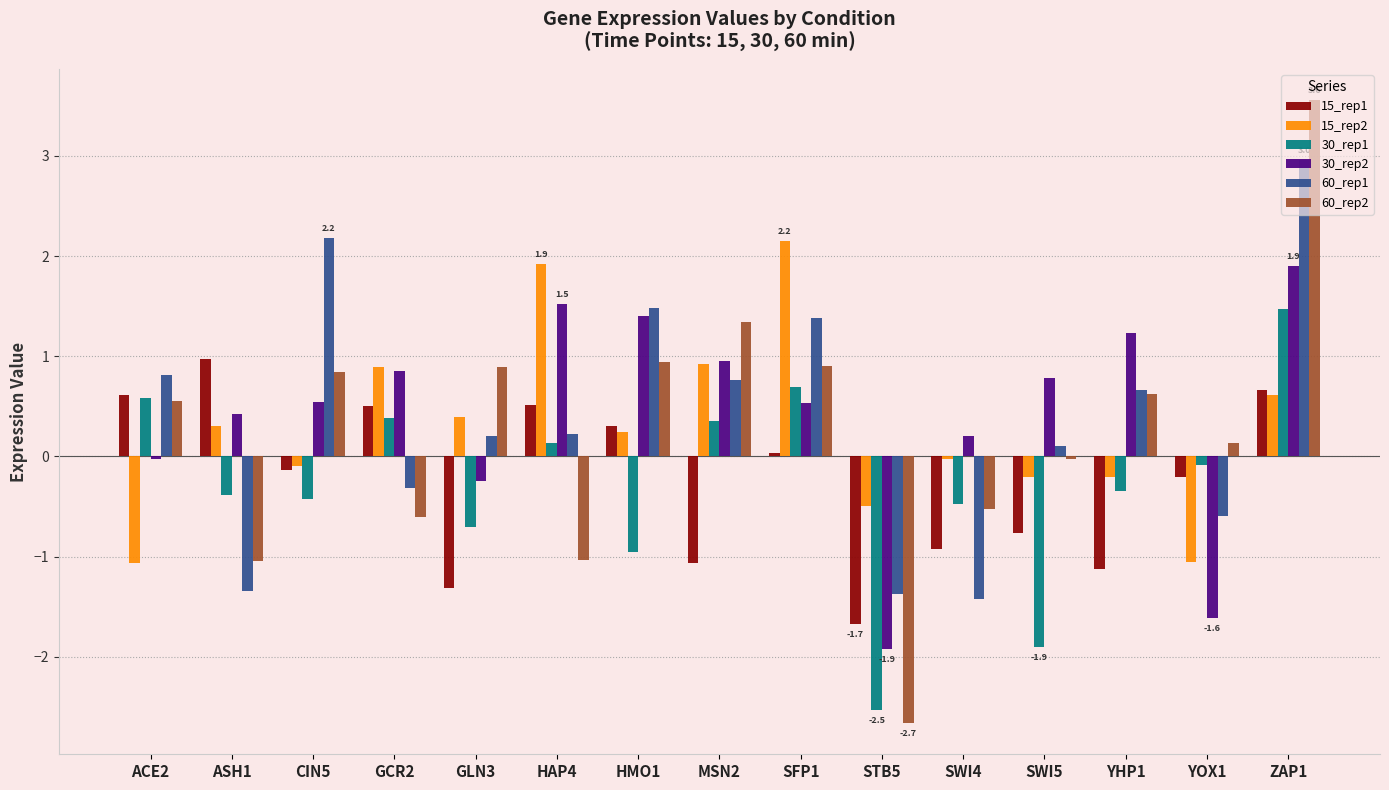

How many positive values does the 30_rep1 series have?

6